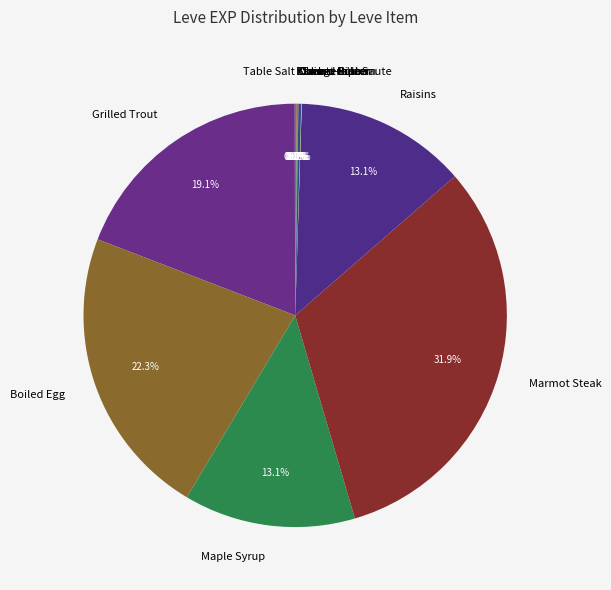

Does Raisins represent more than half of the total?

No